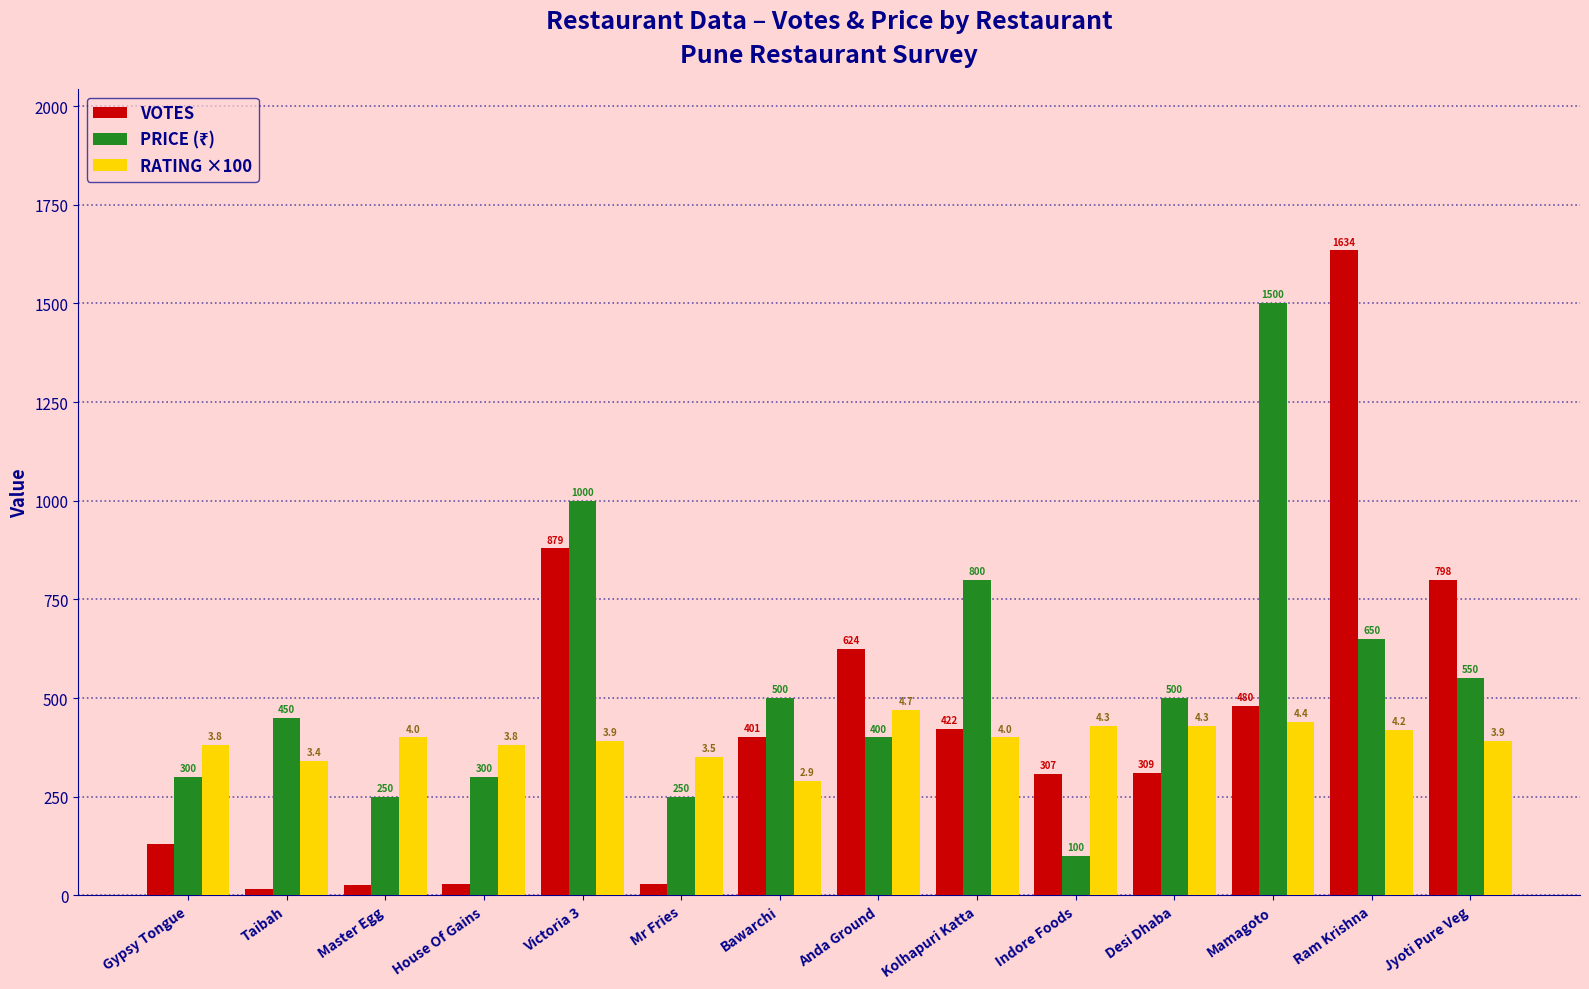

At which label does RATING ×100 reach its minimum?

Bawarchi